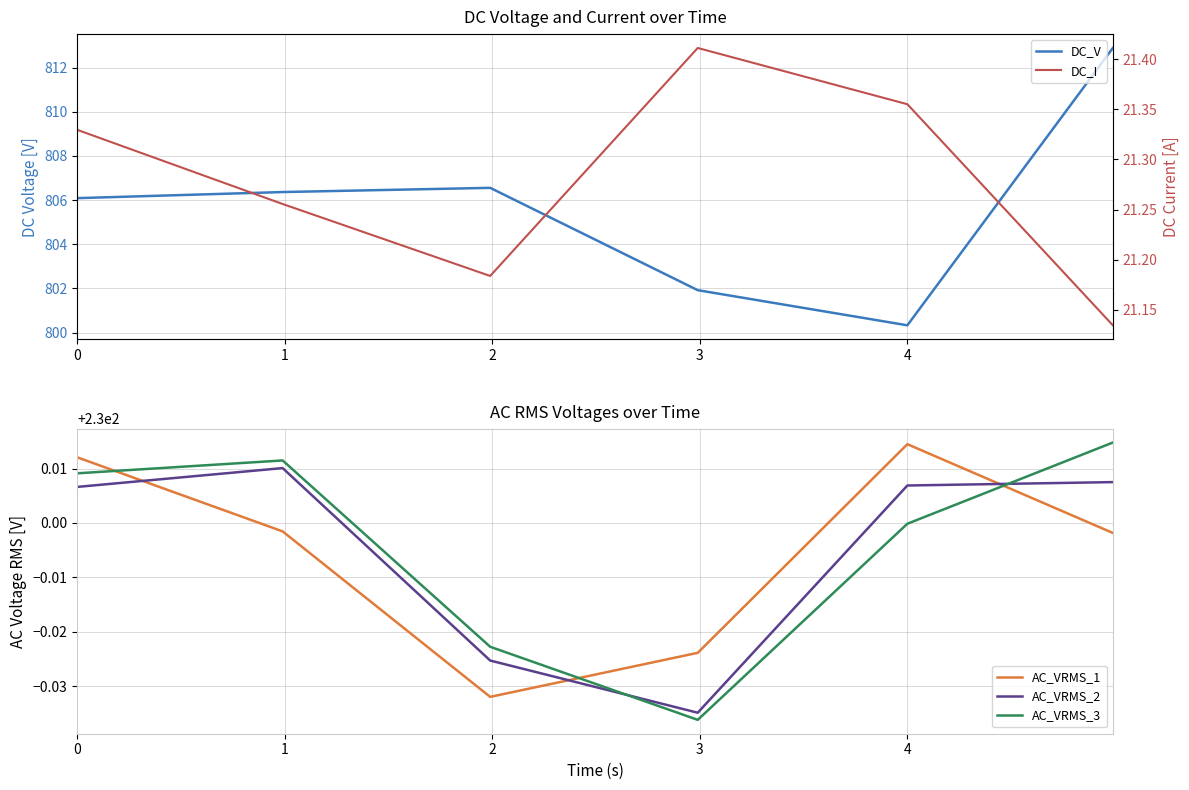

At how many categories does at least one series exceed 672?

6